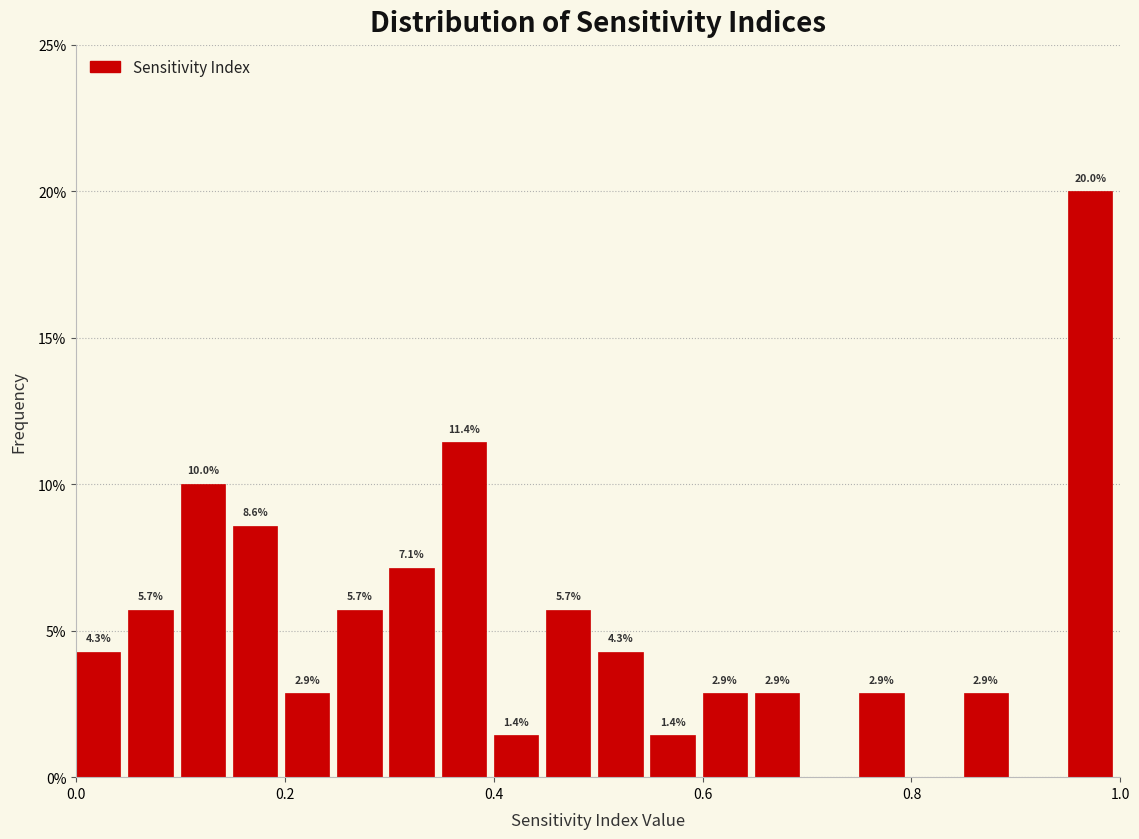

Around what value on the x-axis is the tallest bar? Give the approximate position of its centre, as read against the axis.

0.98